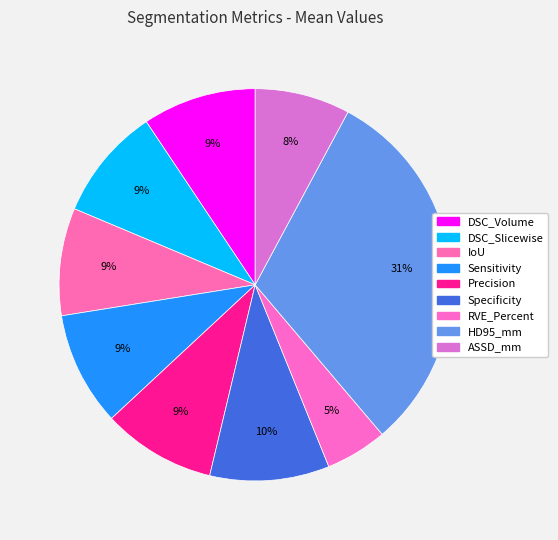

Count the number of slices in the pie.

9